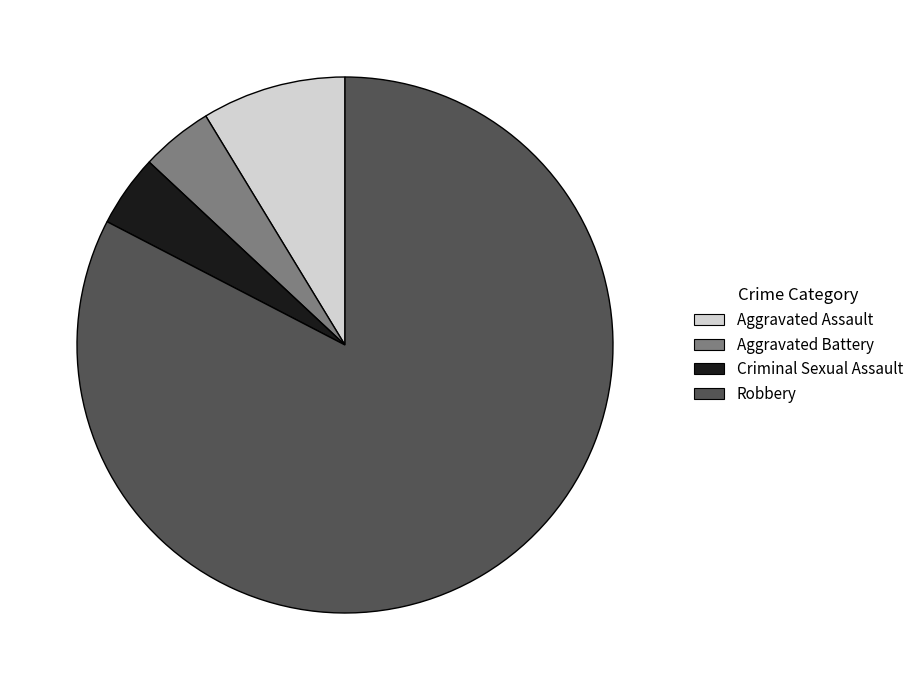

What is the largest slice in the pie chart?

Robbery